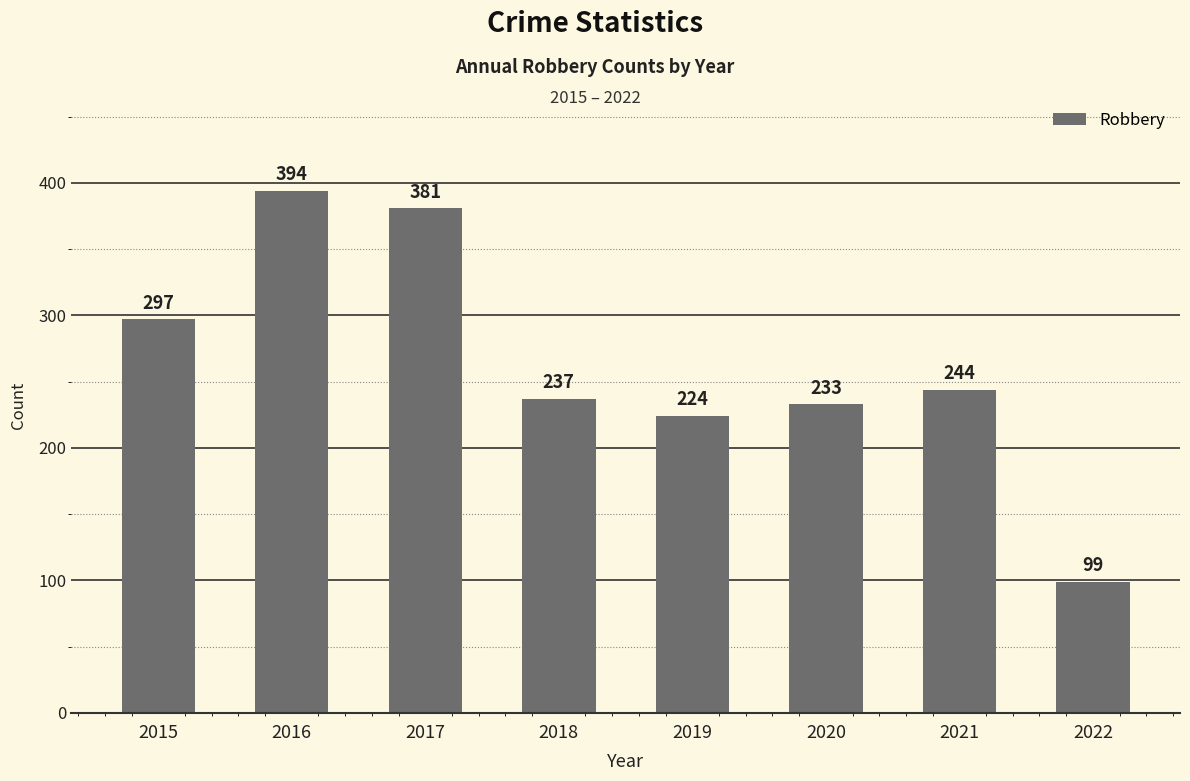

What is the change in value from 2015 to 2017?

+84